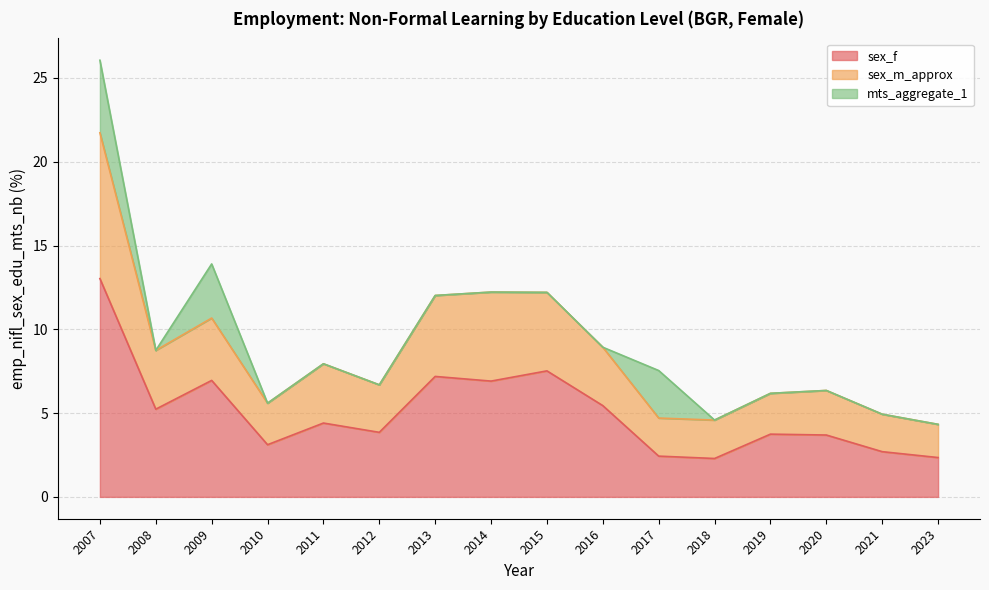

Between 2012 and 2019, which series saw the biggest shift?

sex_m_approx